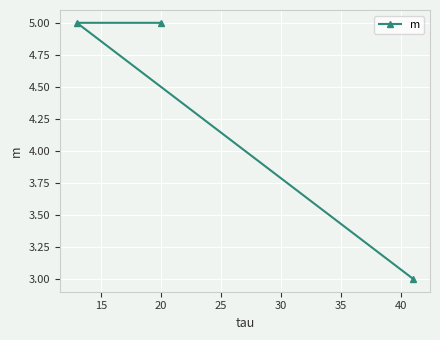

What is the value of the 2nd point from the left?

5